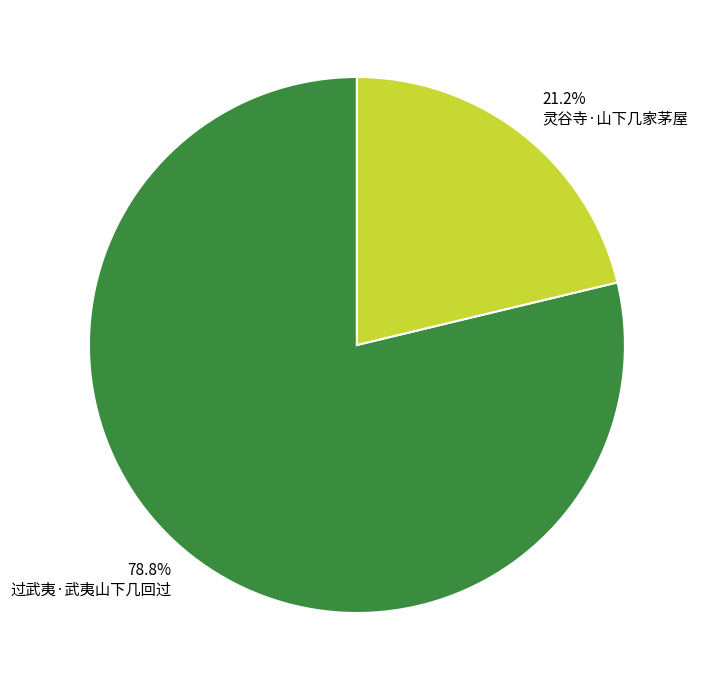

To the nearest percent, what is the difference between the 灵谷寺·山下几家茅屋 and 过武夷·武夷山下几回过 slice percentages?

58%